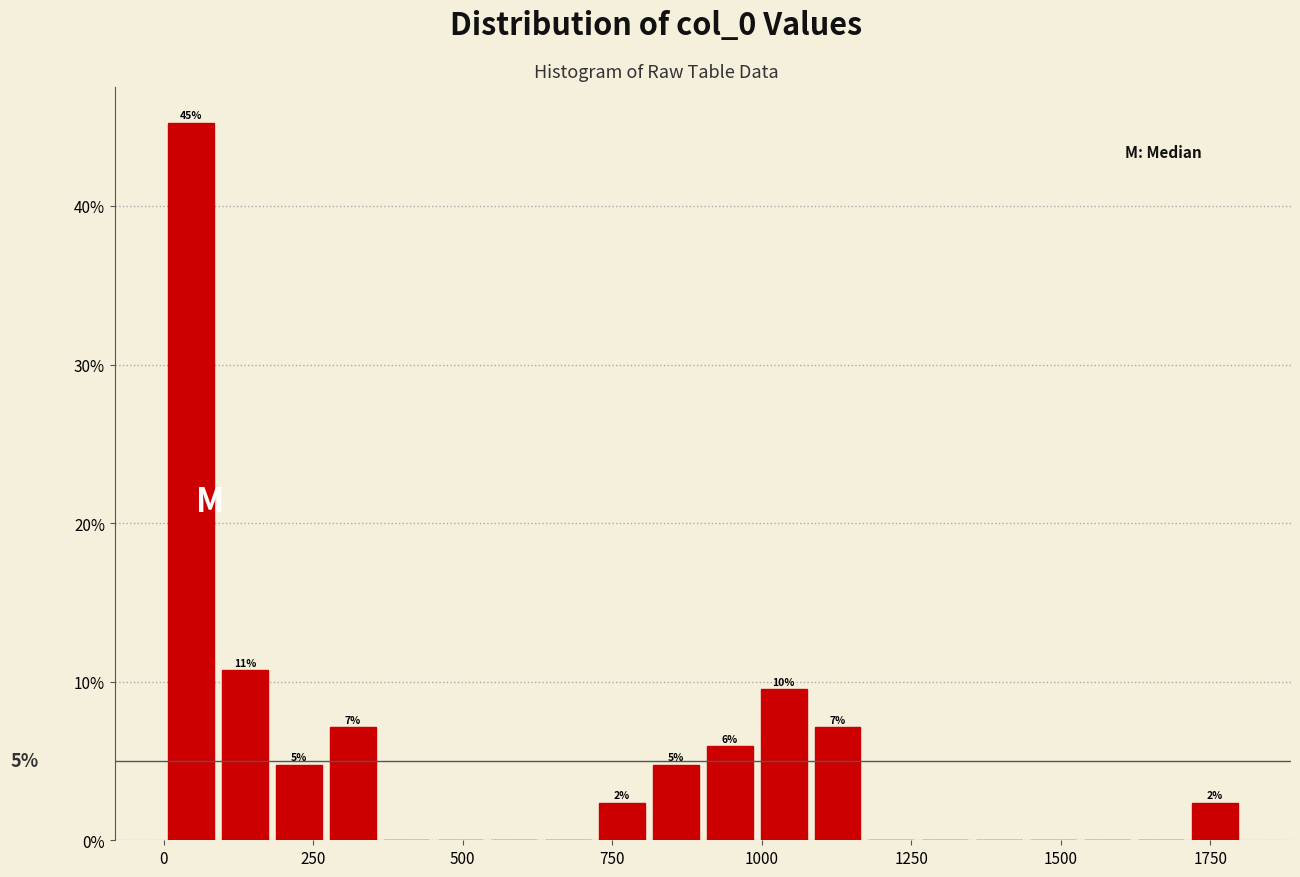

Around what value on the x-axis is the tallest bar? Give the approximate position of its centre, as read against the axis.

50